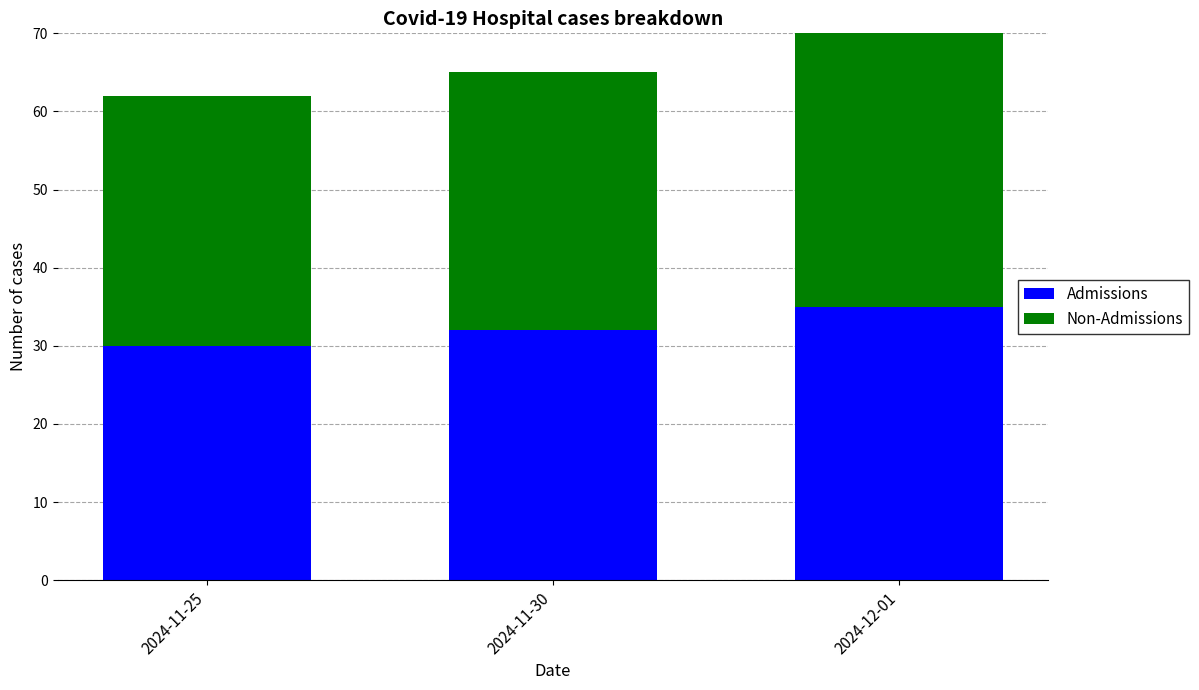

What is the total value across all series at 2024-12-01?

70